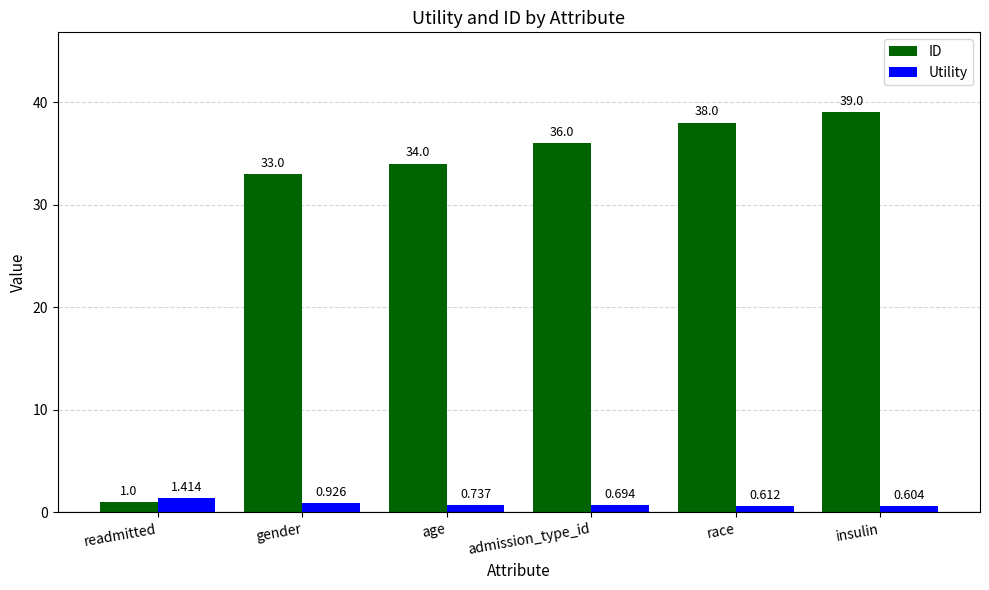

How many categories are shown in the chart?

6